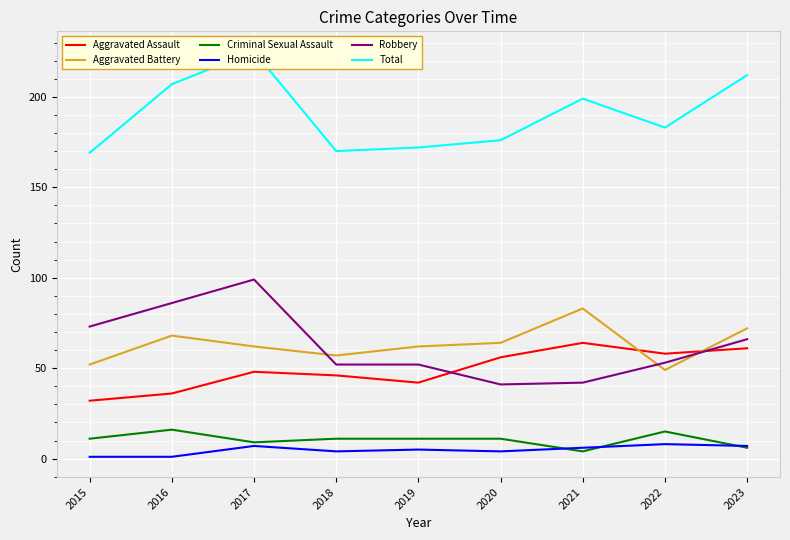

Rank the categories by Total value from highest to lowest.

2017, 2023, 2016, 2021, 2022, 2020, 2019, 2018, 2015